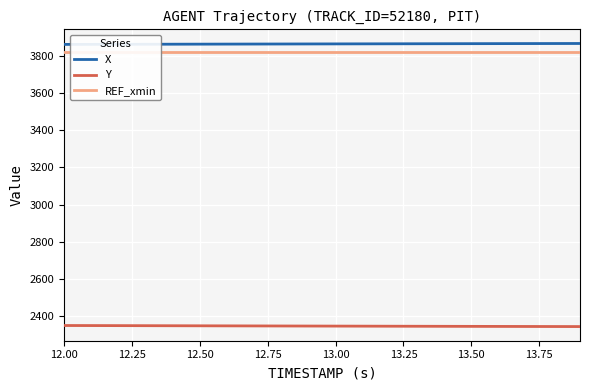

What is the maximum value for Y?

2349.3